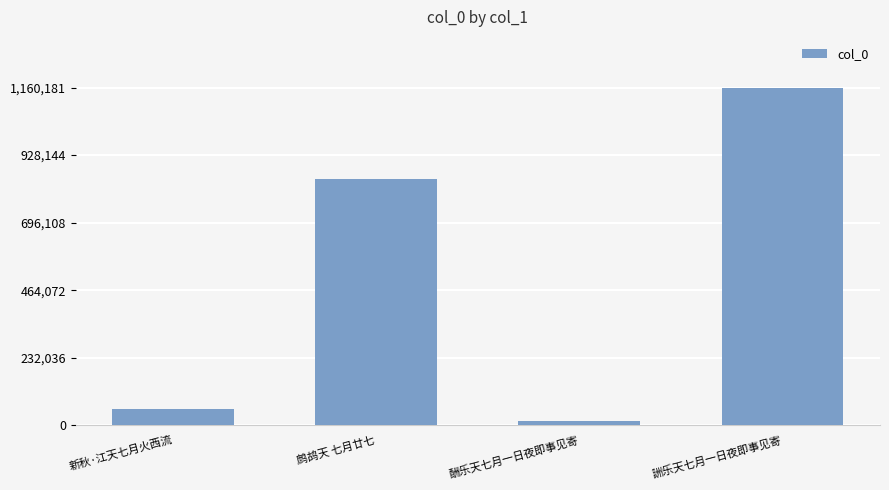

Reading left to right, extract all data points from this chart.

54172	846956	14774	1160181